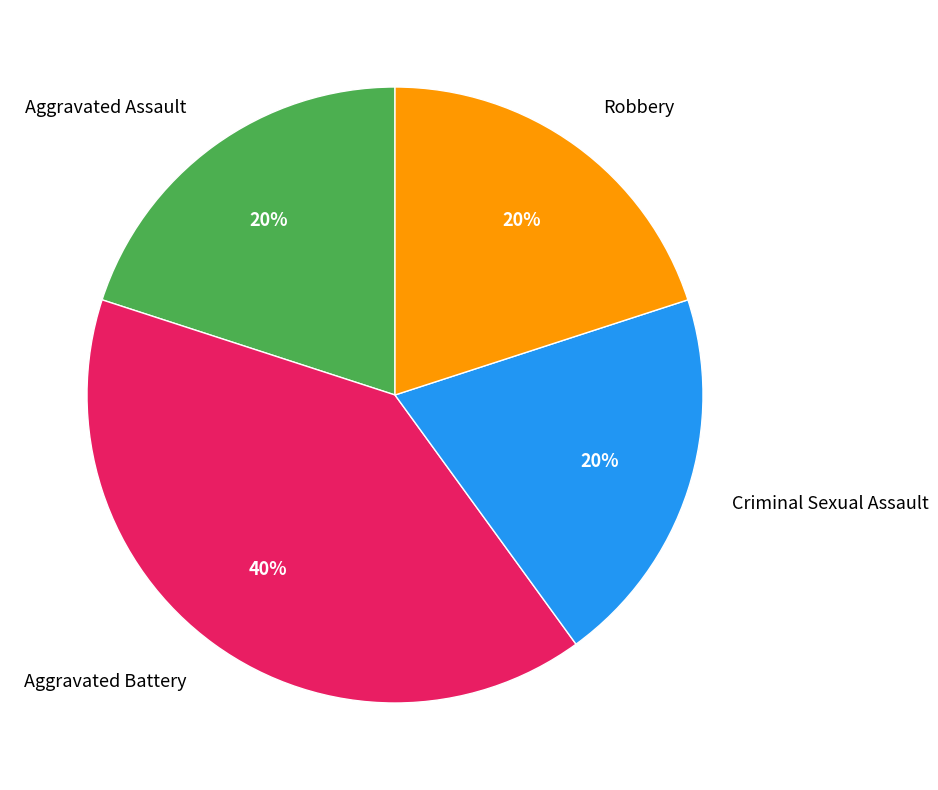

To the nearest percent, what percentage of the pie is Aggravated Battery?

40%